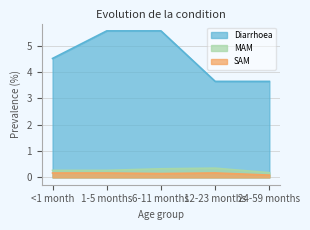

What is the sum of all SAM values?

0.7